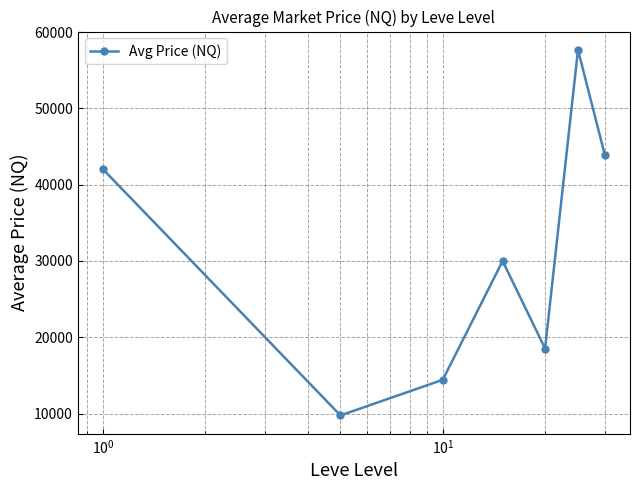

What is the greatest value displayed?

57665.8